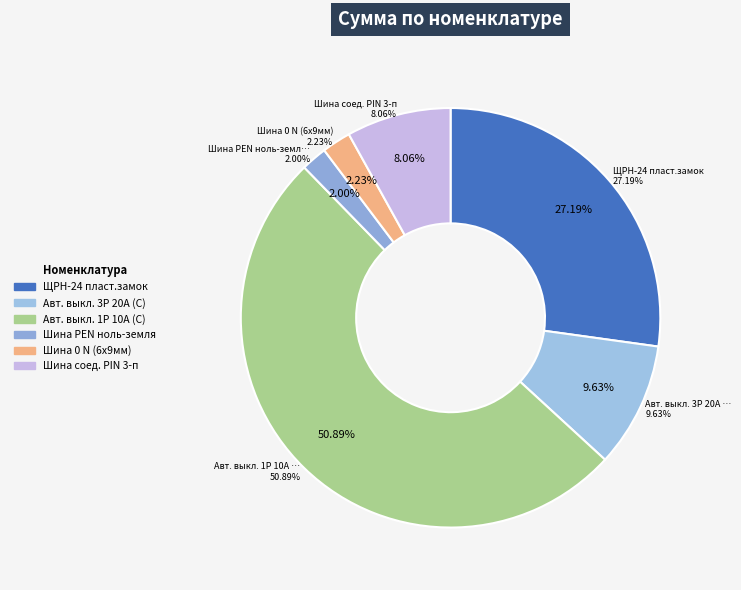

To the nearest percent, what is the difference between the ЩРН-24 пласт.замок and Шина соед. PIN 3-п slice percentages?

19%